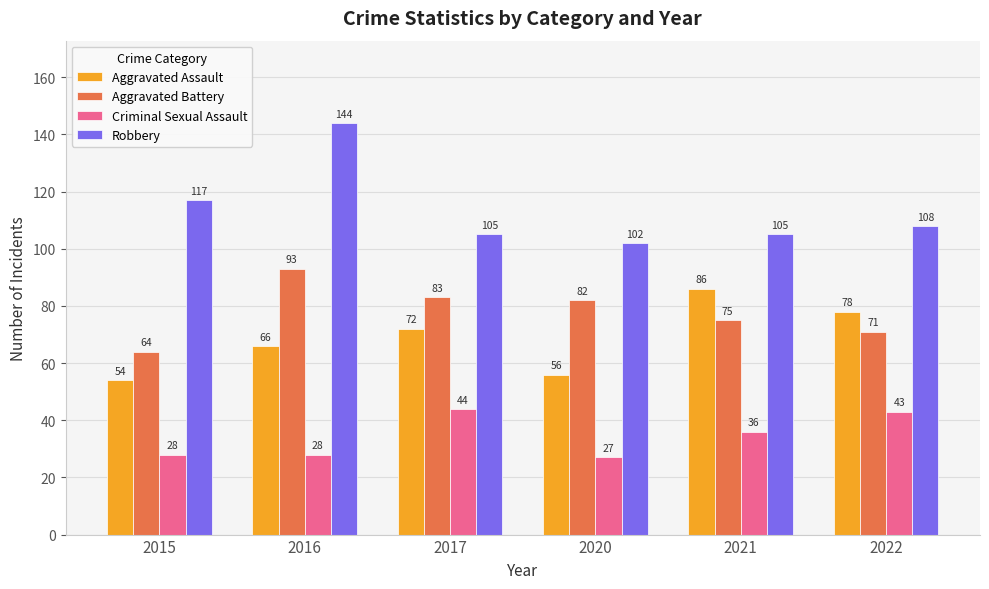

Which series has the largest range (max minus min)?

Robbery